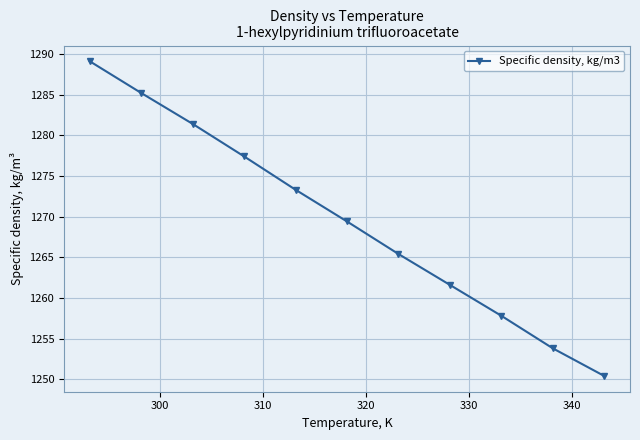

What is the value of the 3rd point from the left?

1281.4